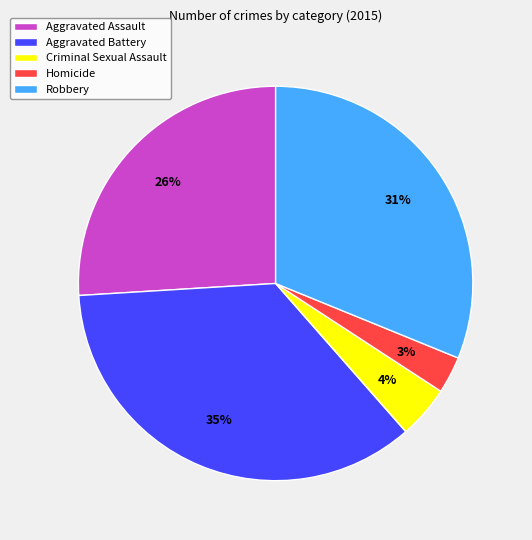

Does any single category account for the majority?

No